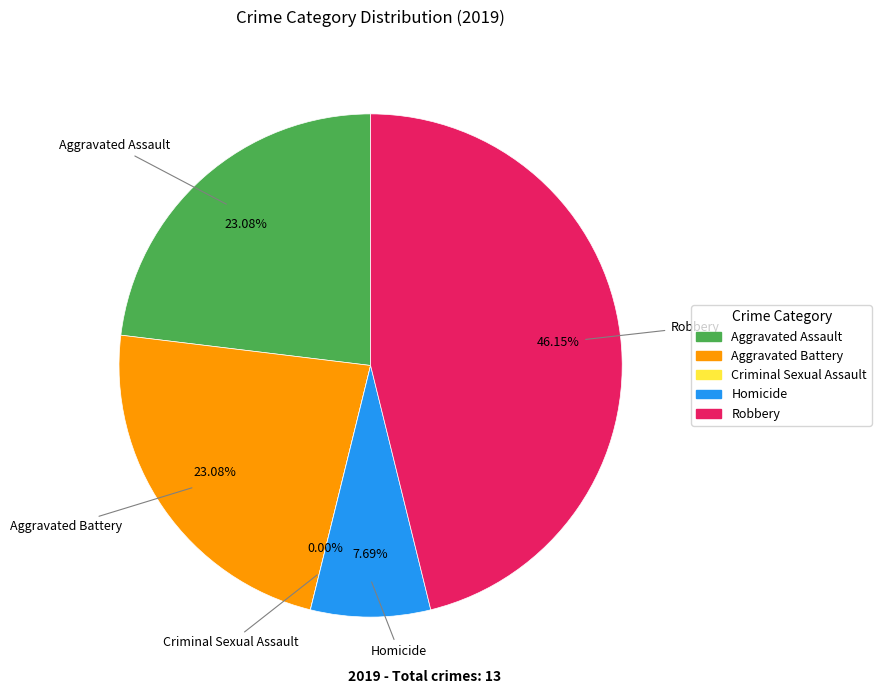

To the nearest percent, what is the difference between the largest and smallest slice percentages?

46%